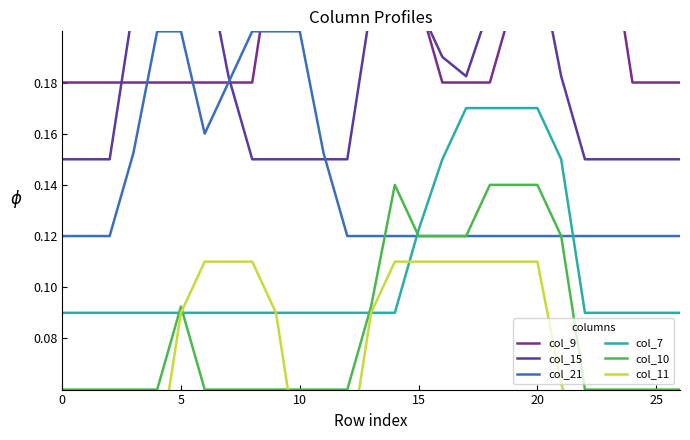

In col_15, how many points are lower than both neighbors (excluding endpoints)?

1